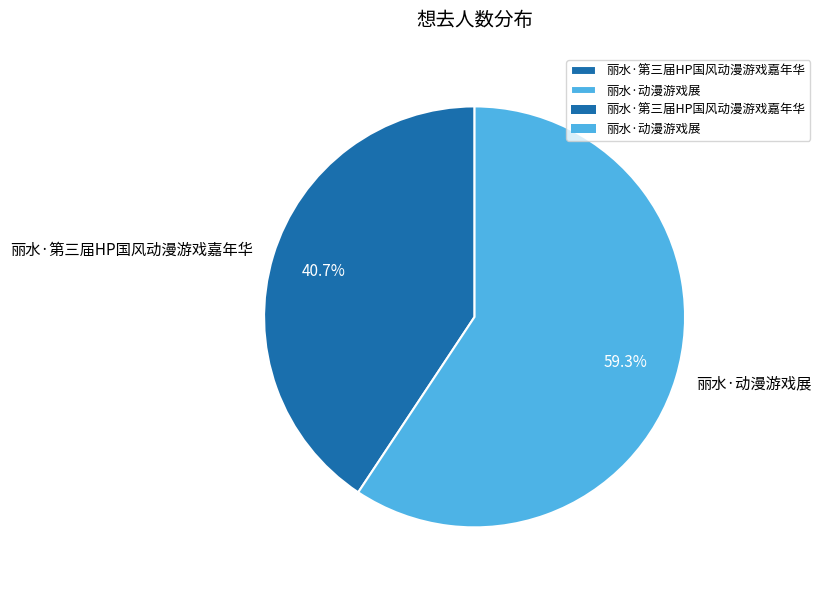

To the nearest percent, what is the combined percentage of 丽水·第三届HP国风动漫游戏嘉年华 and 丽水·动漫游戏展?

100%